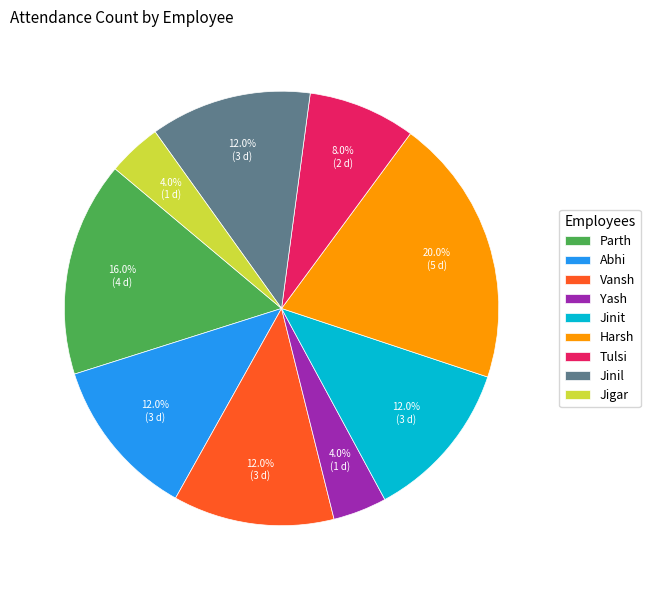

To the nearest percent, what portion does Tulsi represent?

8%